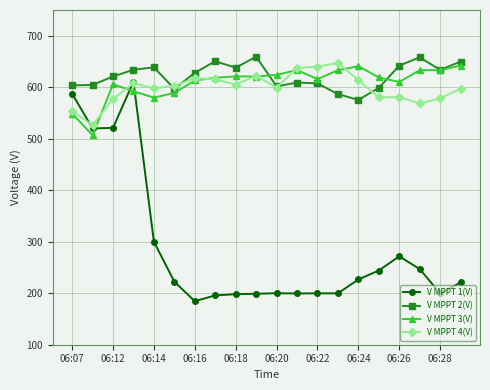

What is the highest value of the V MPPT 4(V) series?

647.4